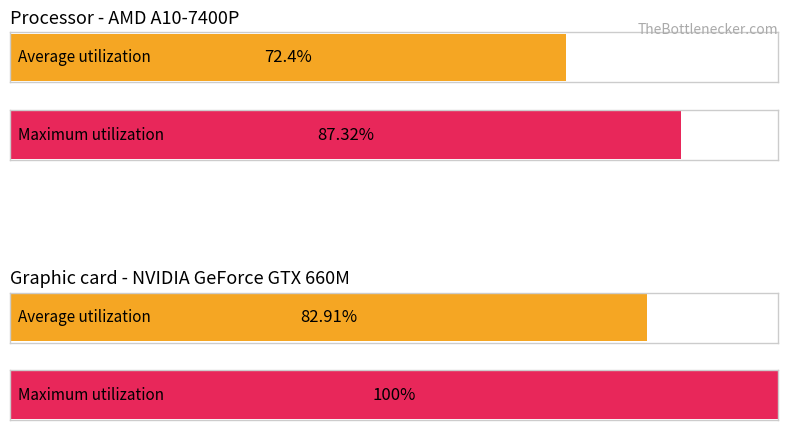

List the series in order of their peak value, lowest first.

Average utilization, Maximum utilization